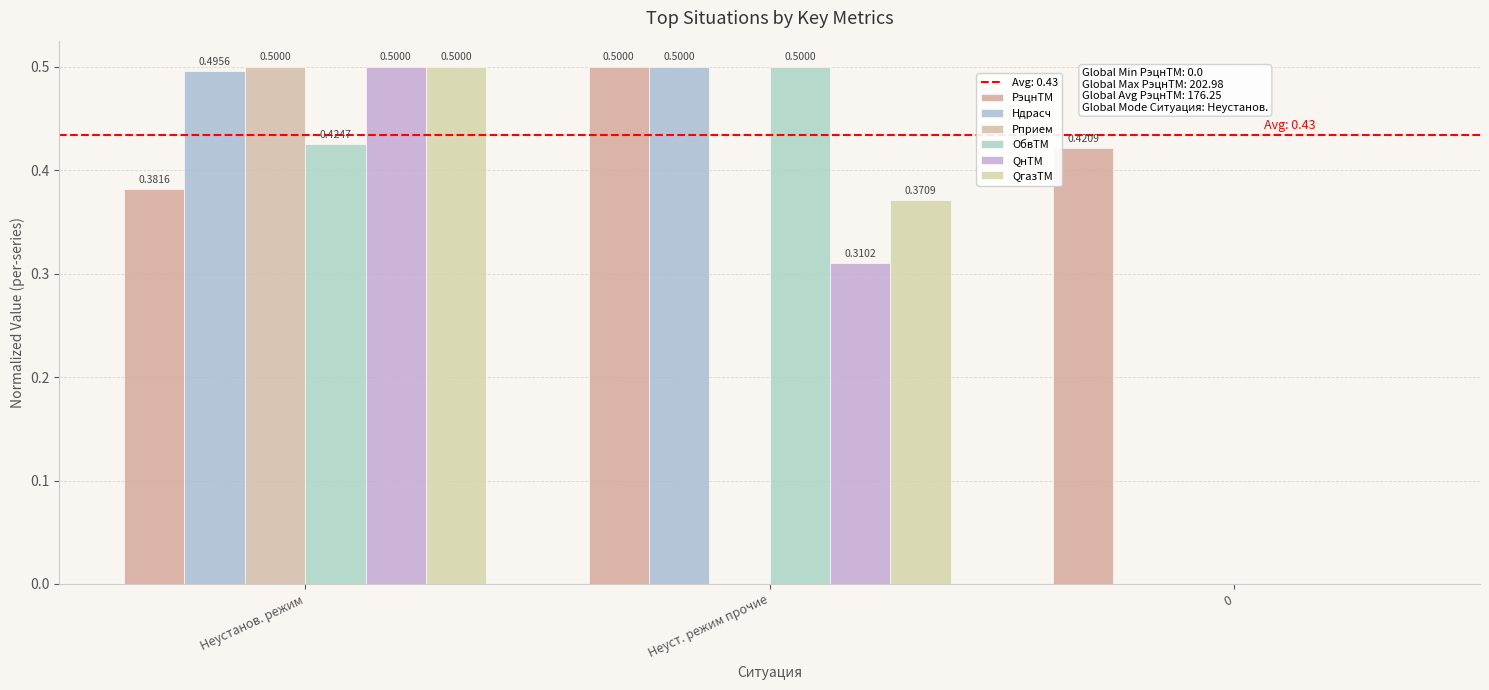

Which series has the largest total across all categories?

РэцнТМ